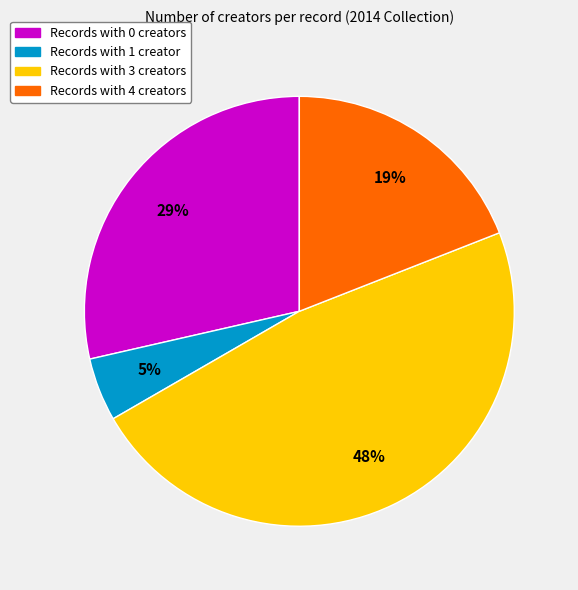

To the nearest percent, what is the average slice percentage?

25%